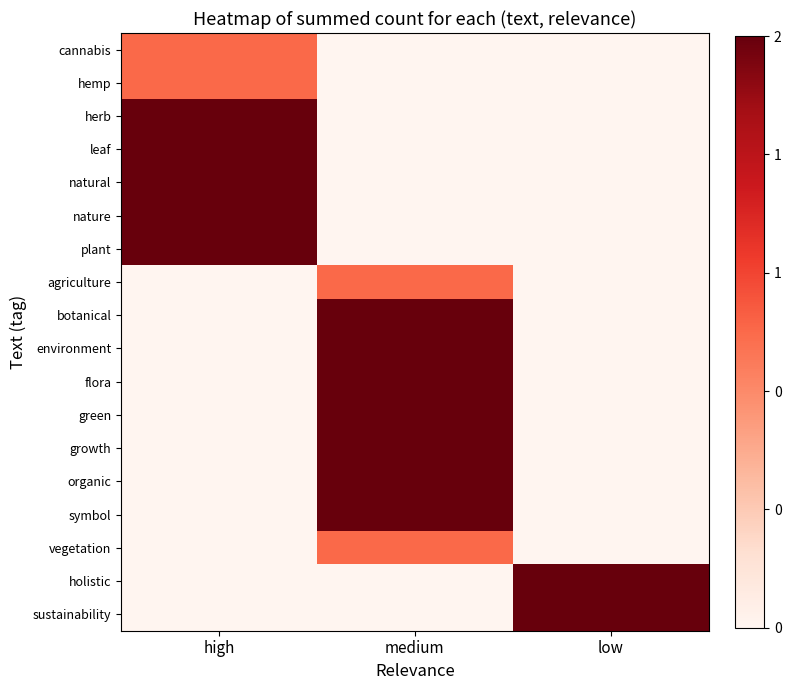

How many series are shown in this chart?

18